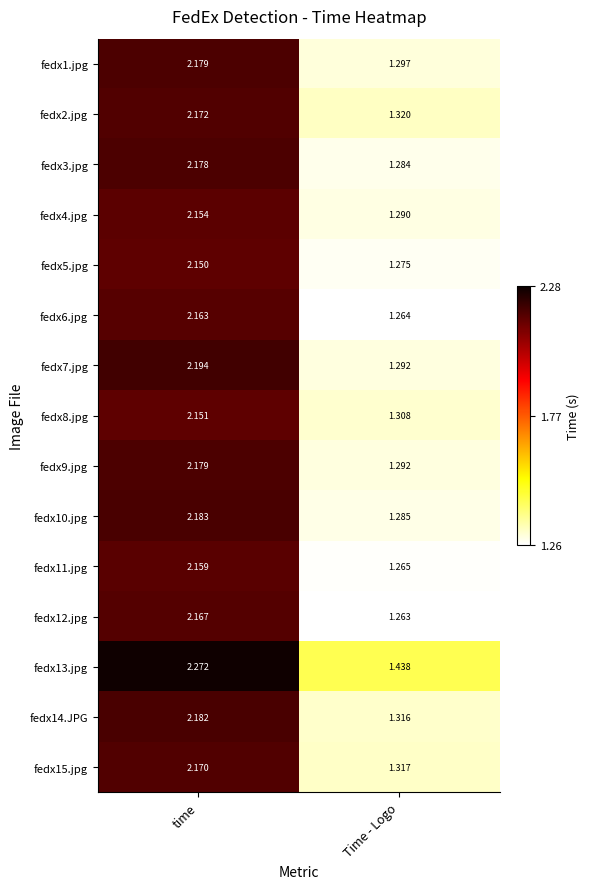

Is the value of fedx14.JPG at time greater than the value of fedx7.jpg at time?

No